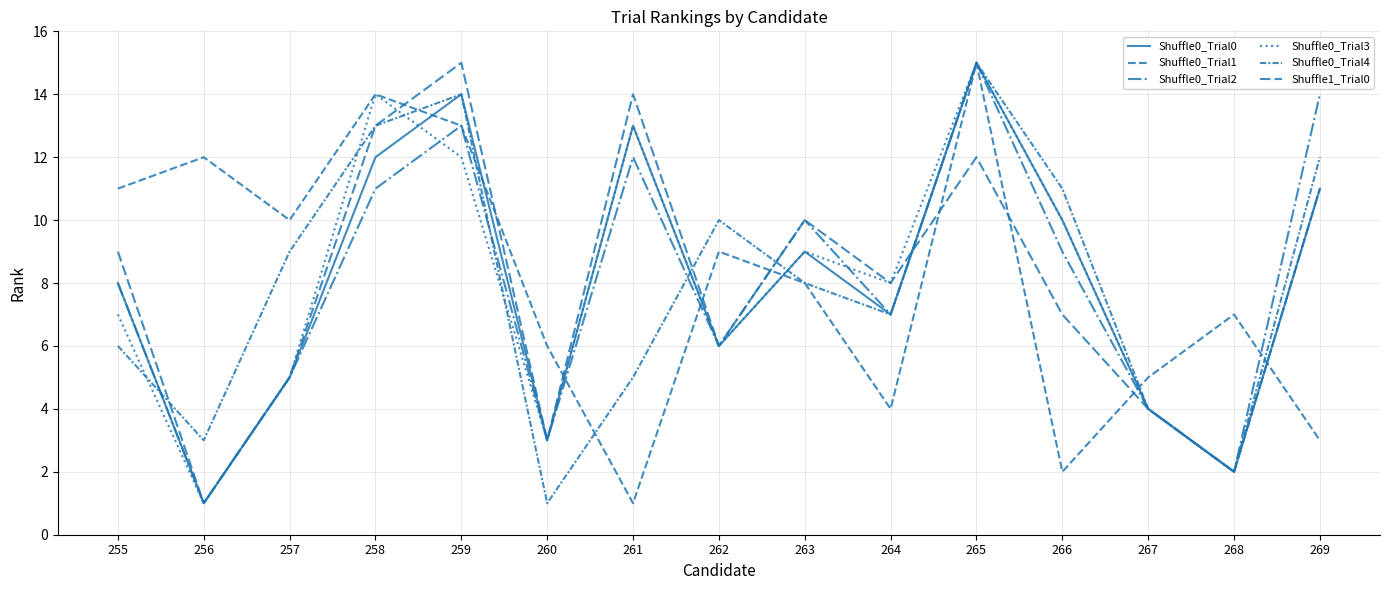

Reading left to right, list all the values displayed in this chart.

Shuffle0_Trial0: 255=8	256=1	257=5	258=12	259=14	260=3	261=13	262=6	263=9	264=7	265=15	266=10	267=4	268=2	269=11
Shuffle0_Trial1: 255=11	256=12	257=10	258=14	259=13	260=6	261=1	262=9	263=8	264=4	265=15	266=2	267=5	268=7	269=3
Shuffle0_Trial2: 255=8	256=1	257=5	258=11	259=13	260=3	261=12	262=6	263=10	264=7	265=15	266=9	267=4	268=2	269=14
Shuffle0_Trial3: 255=7	256=1	257=5	258=14	259=12	260=3	261=13	262=6	263=9	264=8	265=15	266=10	267=4	268=2	269=11
Shuffle0_Trial4: 255=6	256=3	257=9	258=13	259=14	260=1	261=5	262=10	263=8	264=7	265=15	266=11	267=4	268=2	269=12
Shuffle1_Trial0: 255=9	256=1	257=5	258=13	259=15	260=3	261=14	262=6	263=10	264=8	265=12	266=7	267=4	268=2	269=11